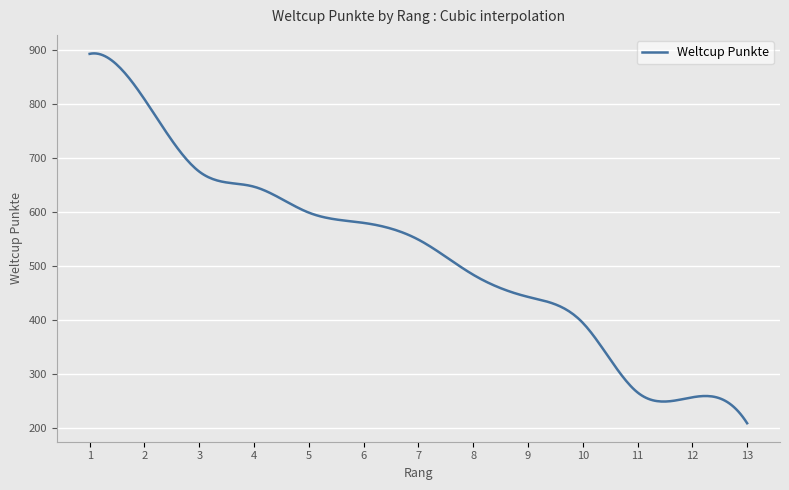

What is the minimum value shown in the chart?

209.0